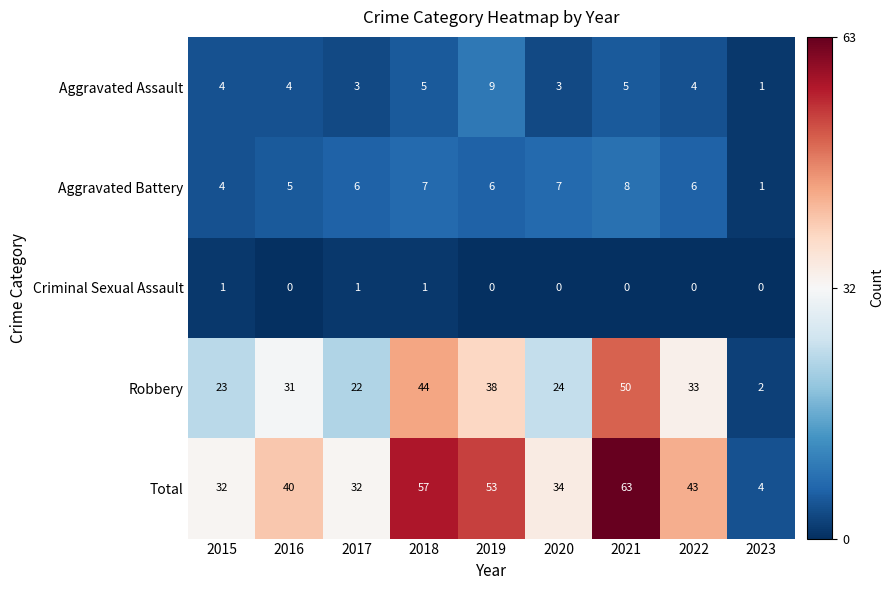

List the series in order of their peak value, lowest first.

Criminal Sexual Assault, Aggravated Battery, Aggravated Assault, Robbery, Total